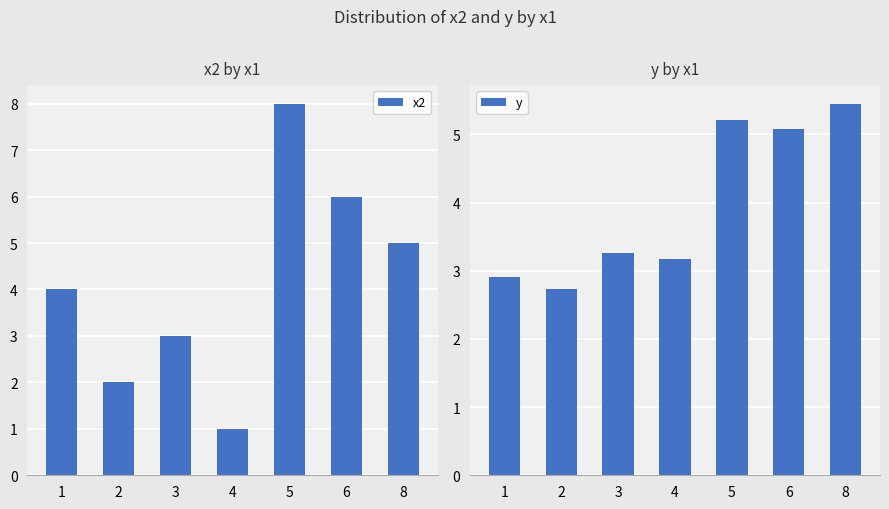

Between 8 and 3, which is larger?

8